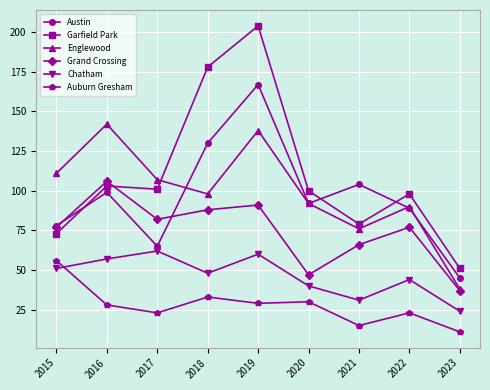

At which category does Austin reach its first local peak?

2016